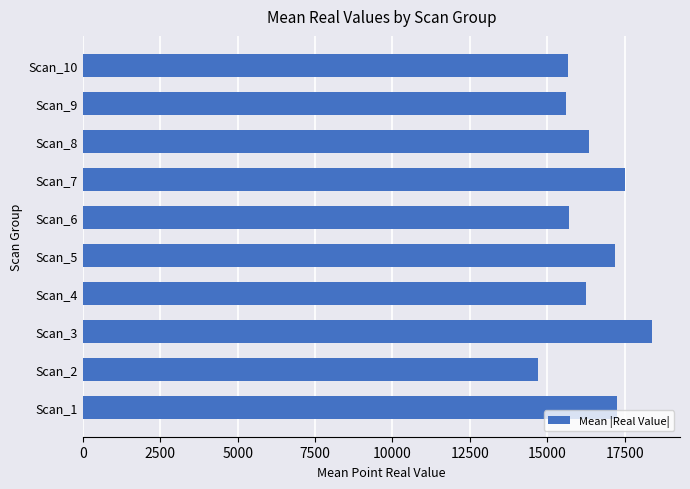

How many data points does each series have?

10